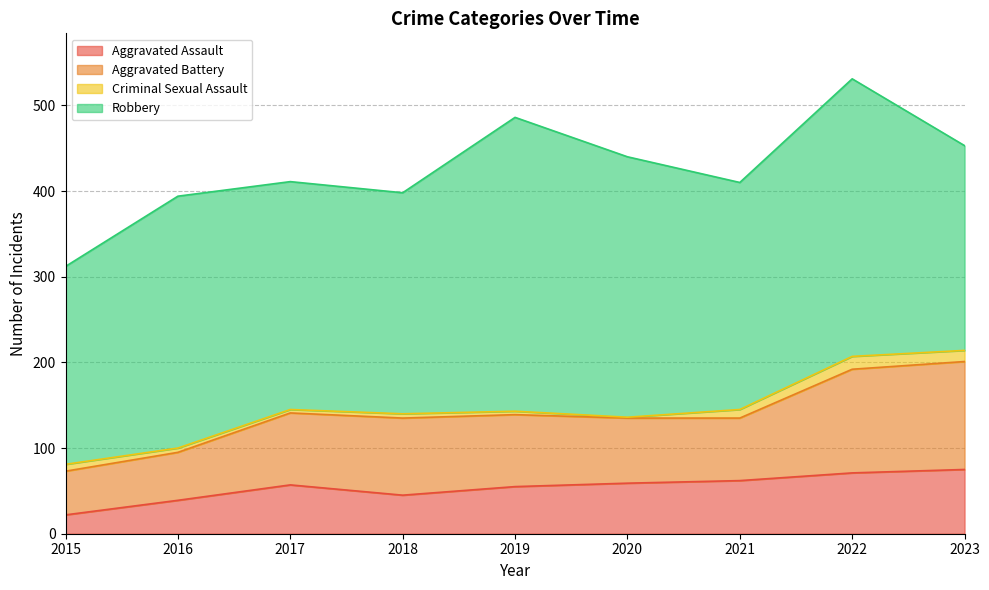

Is the value of Aggravated Assault at 2015 greater than the value of Robbery at 2022?

No